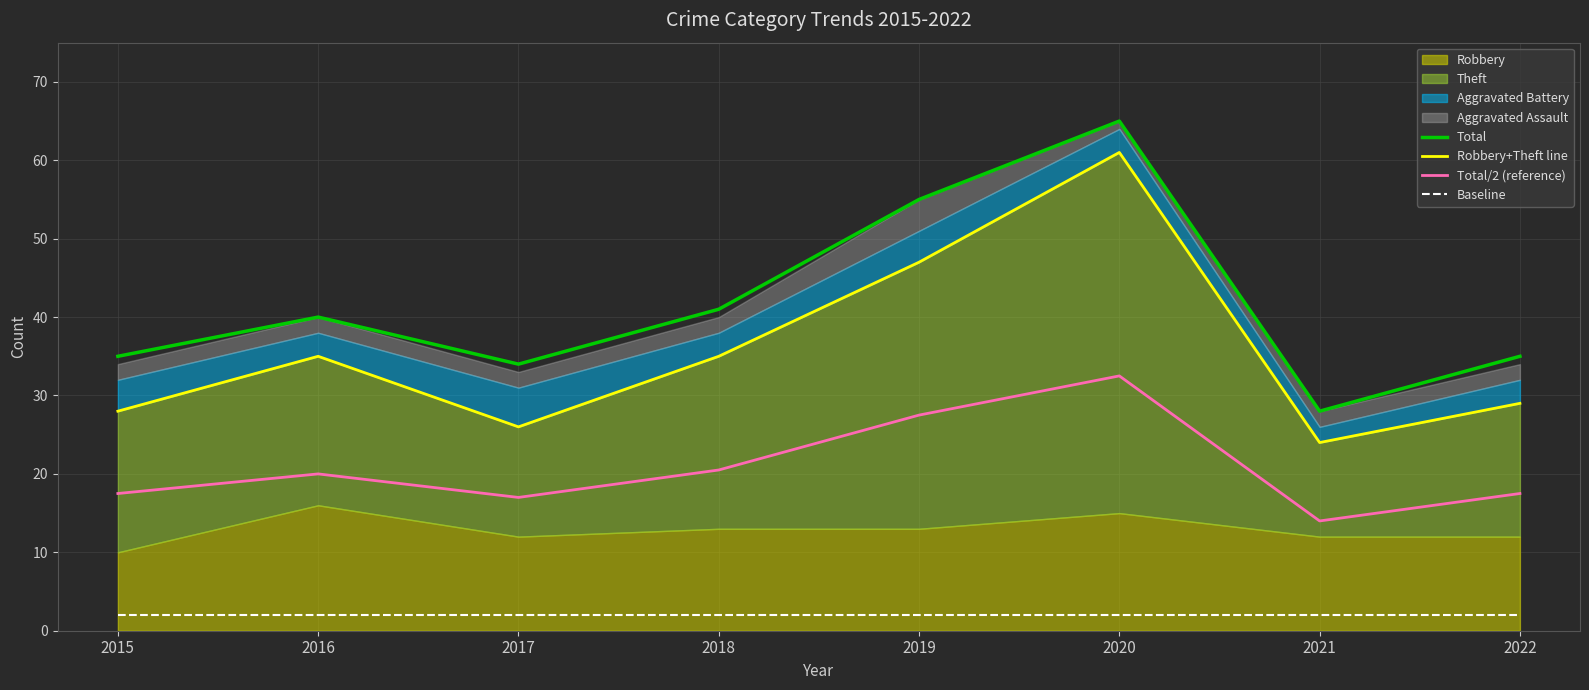

Which series has the largest total across all categories?

Total